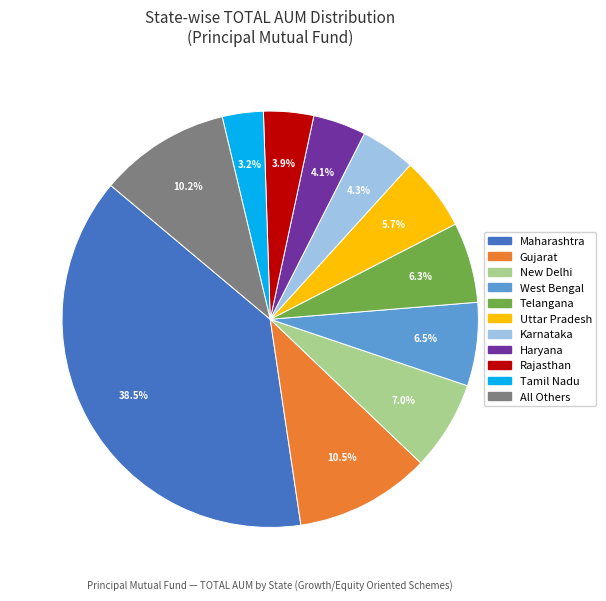

Does any single category account for the majority?

No